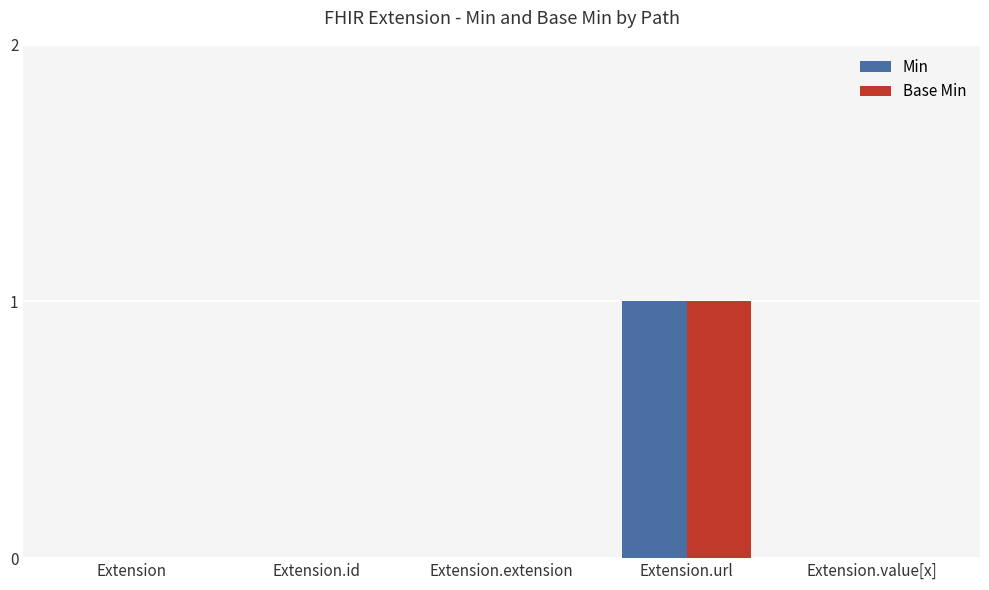

How many categories are shown in the chart?

5